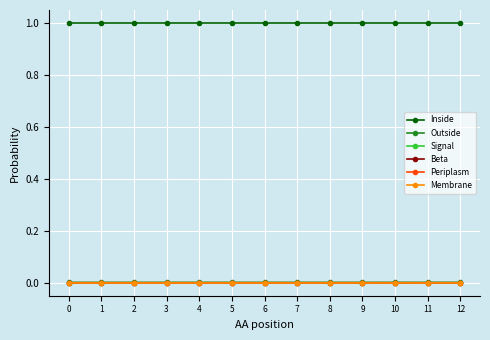

True or false: Periplasm and Outside cross at least once.

False